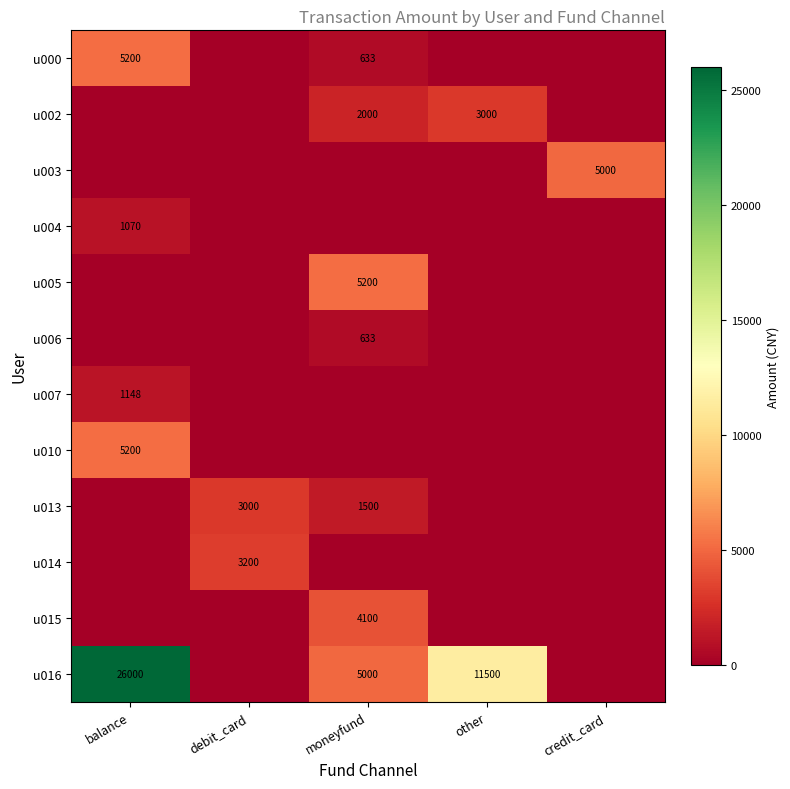

Is it true that u013 equals 1500 at moneyfund?

True